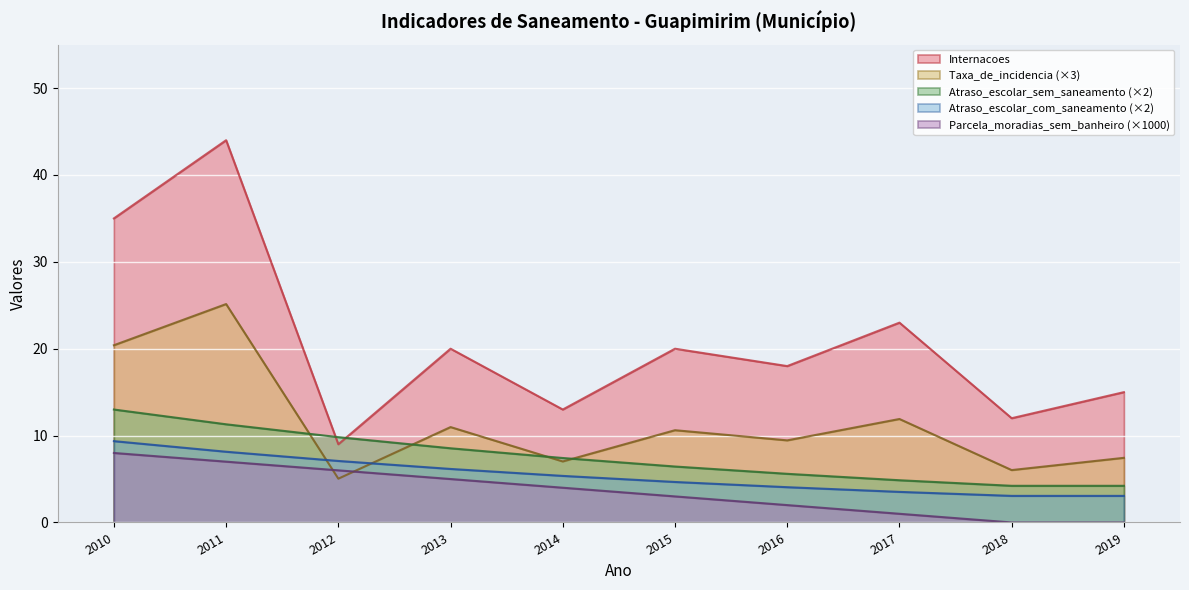

How many lines are shown in the chart?

5